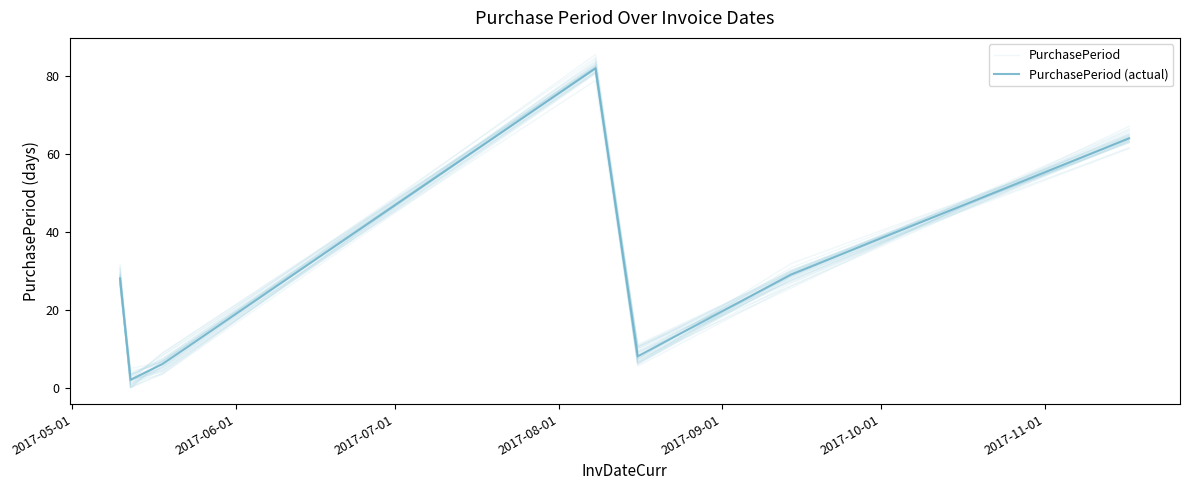

What is the difference between the highest and lowest values at 2017-05-01?

1.3